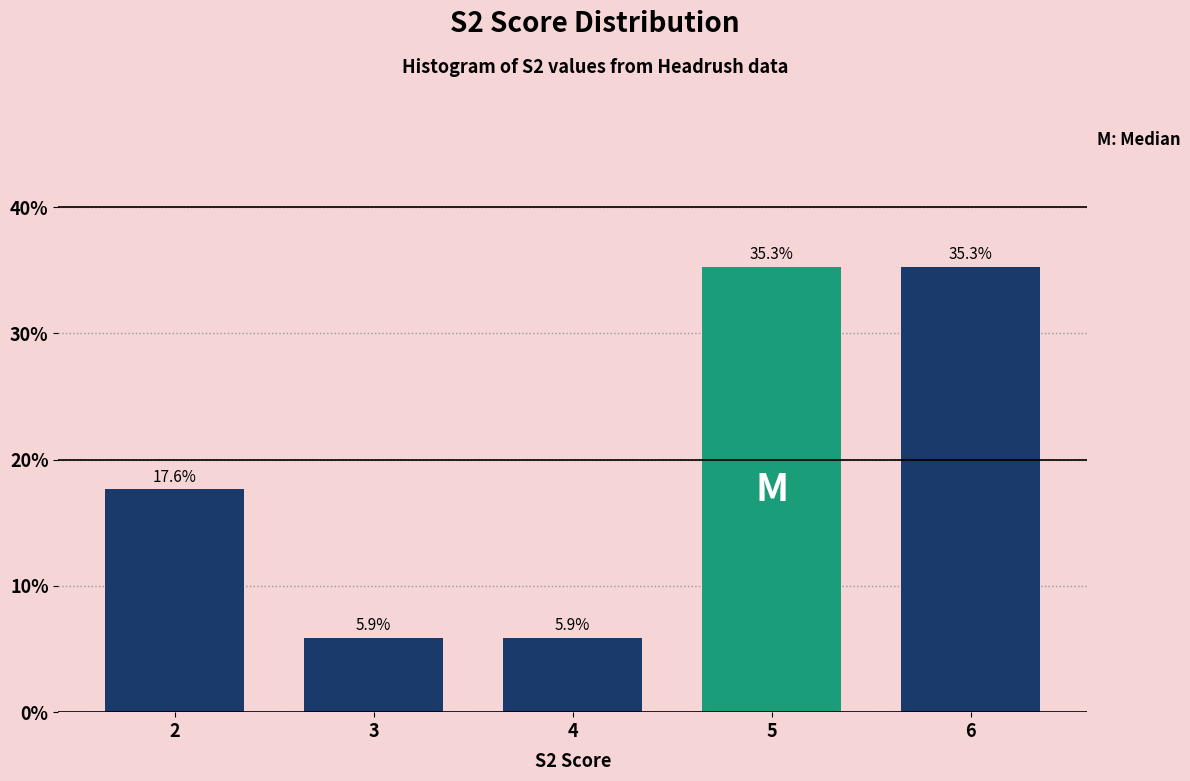

Reading right to left, transcribe all the data shown in this chart.

35.3	35.3	5.9	5.9	17.6